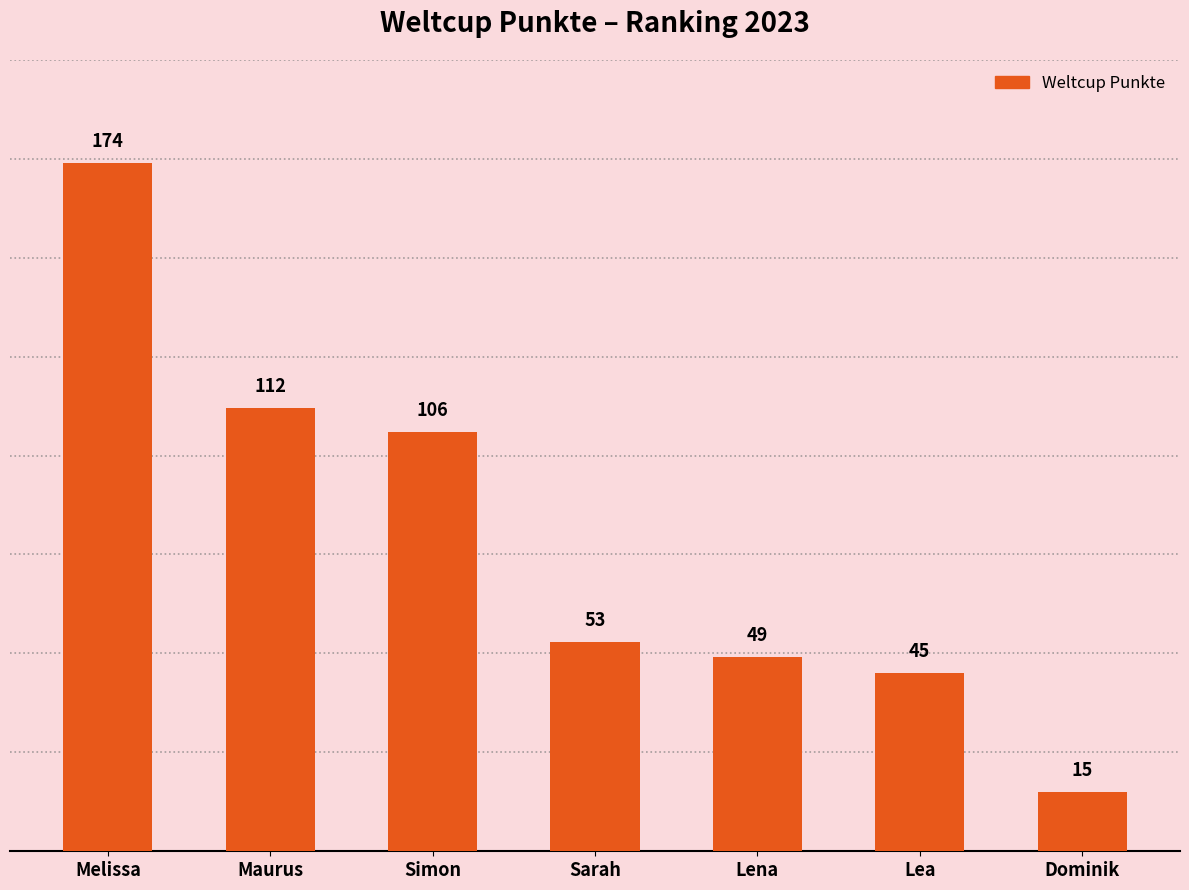

Between Lea and Dominik, which is larger?

Lea